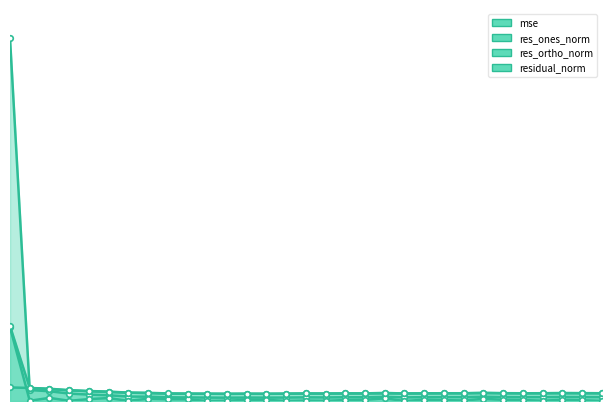

True or false: mse and res_ones_norm intersect in this chart.

False